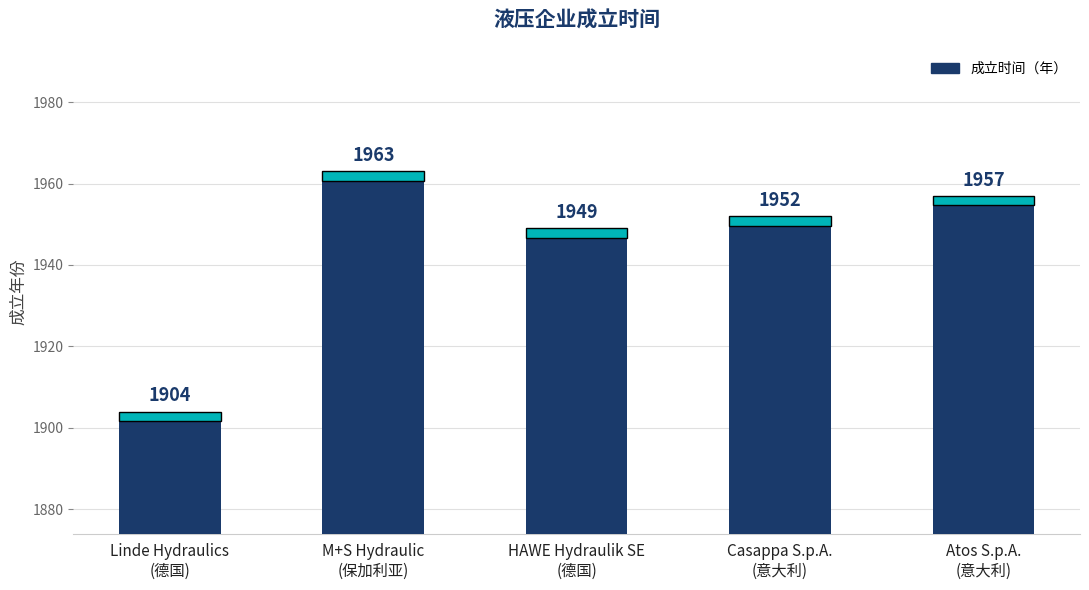

What is the sum of the values at M+S Hydraulic
(保加利亚) and HAWE Hydraulik SE
(德国)?

3912